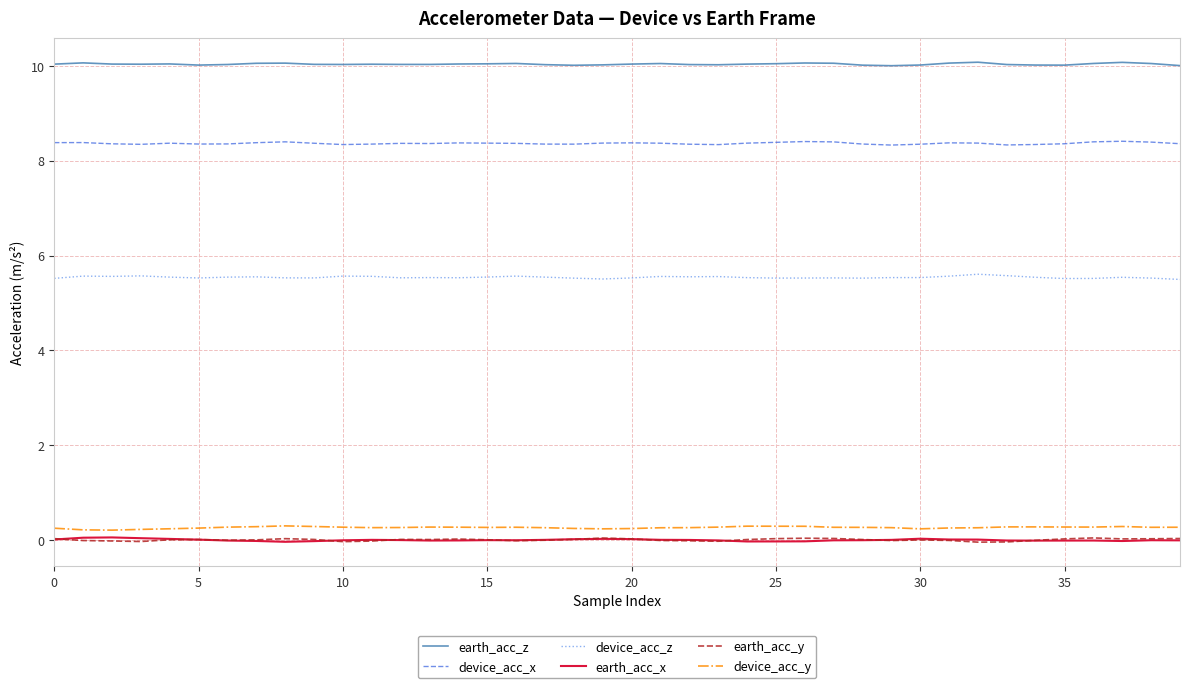

What is the difference between the maximum and minimum values in the earth_acc_x series?

0.1